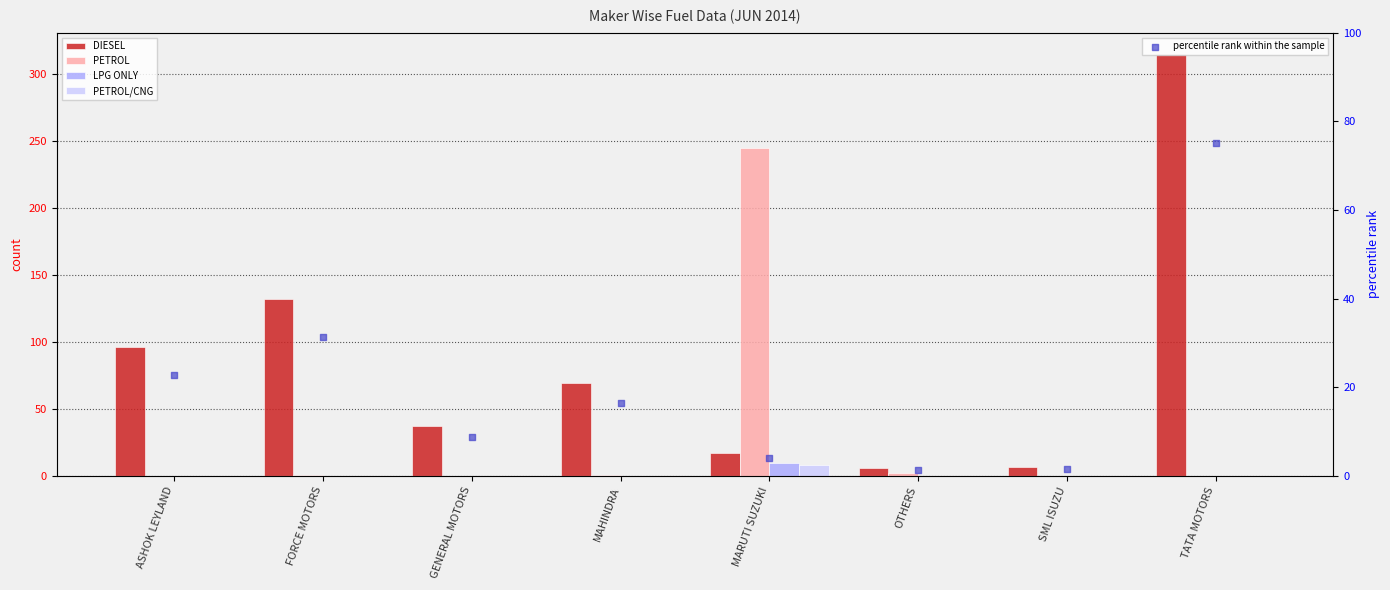

Which series has the largest Y range (max minus min)?

DIESEL